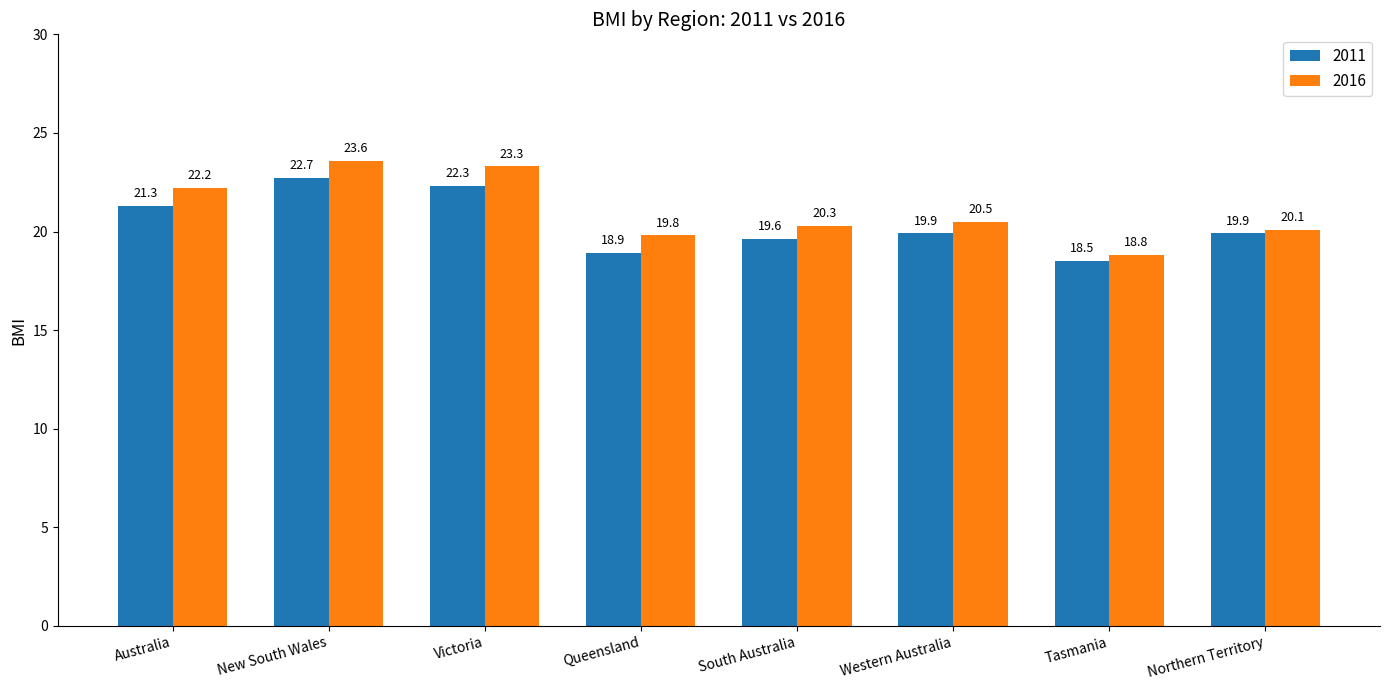

At how many categories does at least one series exceed 20?

6